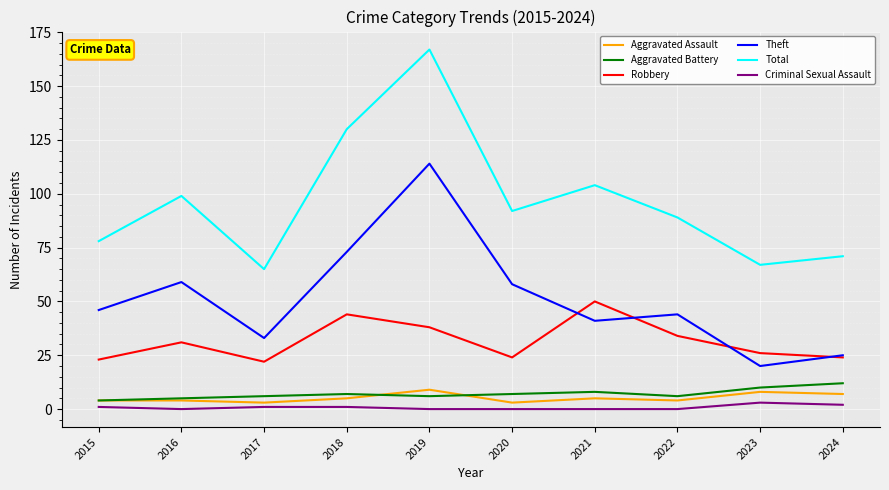

True or false: Criminal Sexual Assault and Robbery intersect in this chart.

False